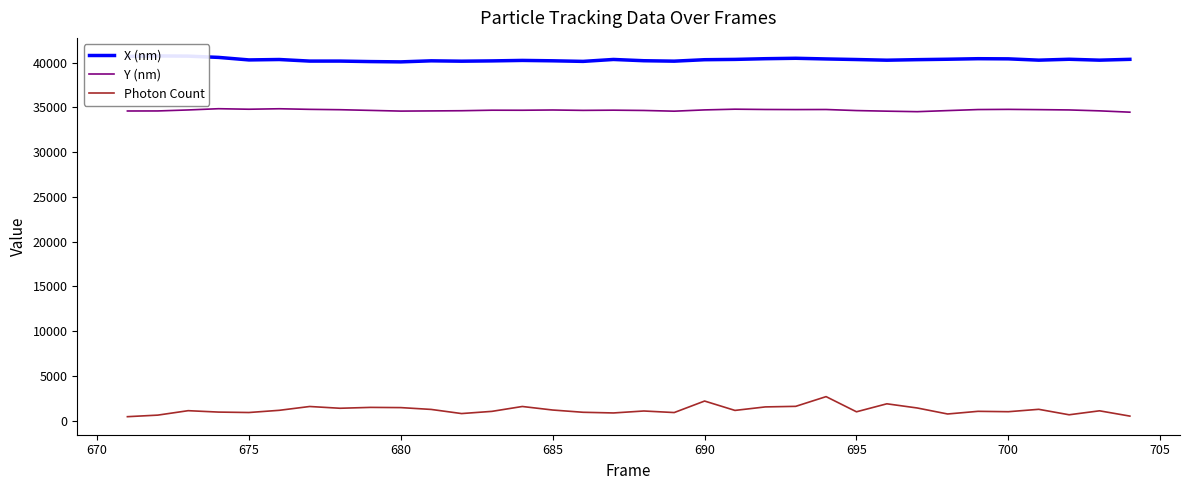

The value of Y (nm) at 685 is 59787.1. True or false?

False